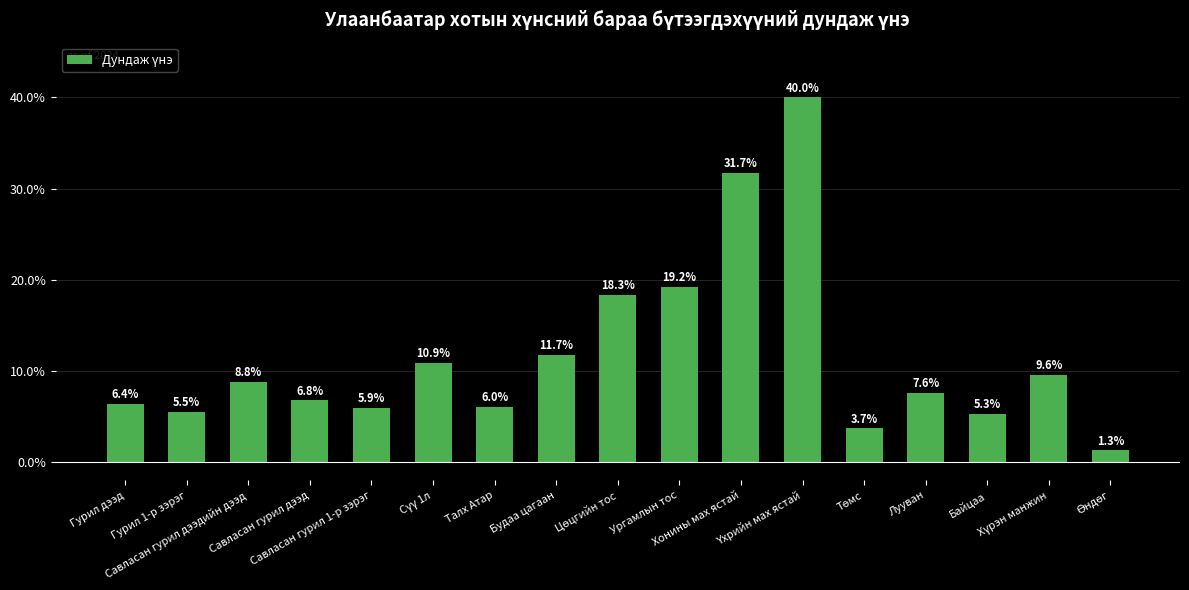

Count the number of values greater than 7.

9